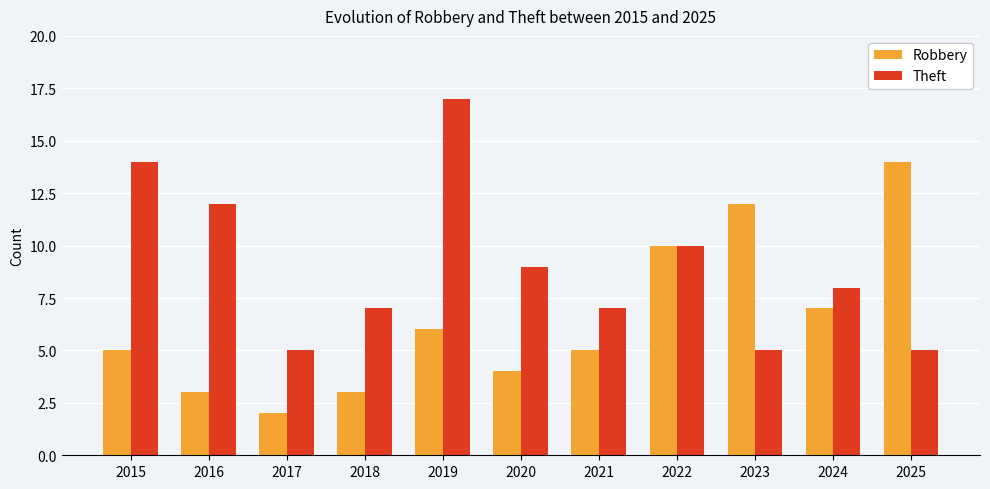

Which series changed the most between 2016 and 2021?

Theft